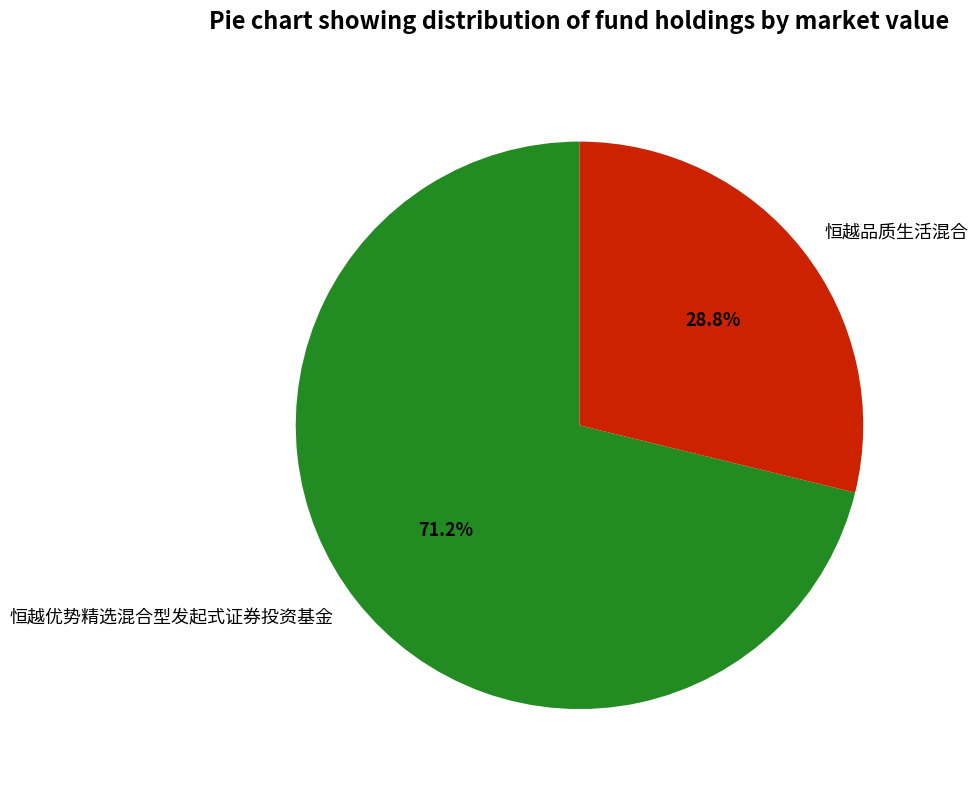

Does any single category account for the majority?

Yes